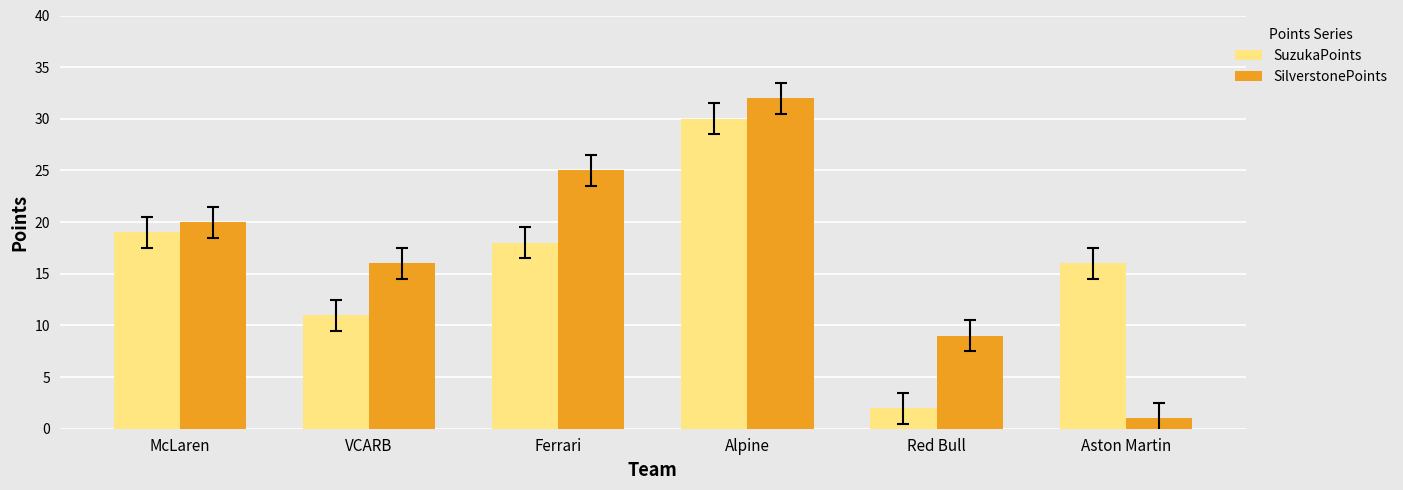

List the series in order of their overall mean, highest first.

SilverstonePoints, SuzukaPoints